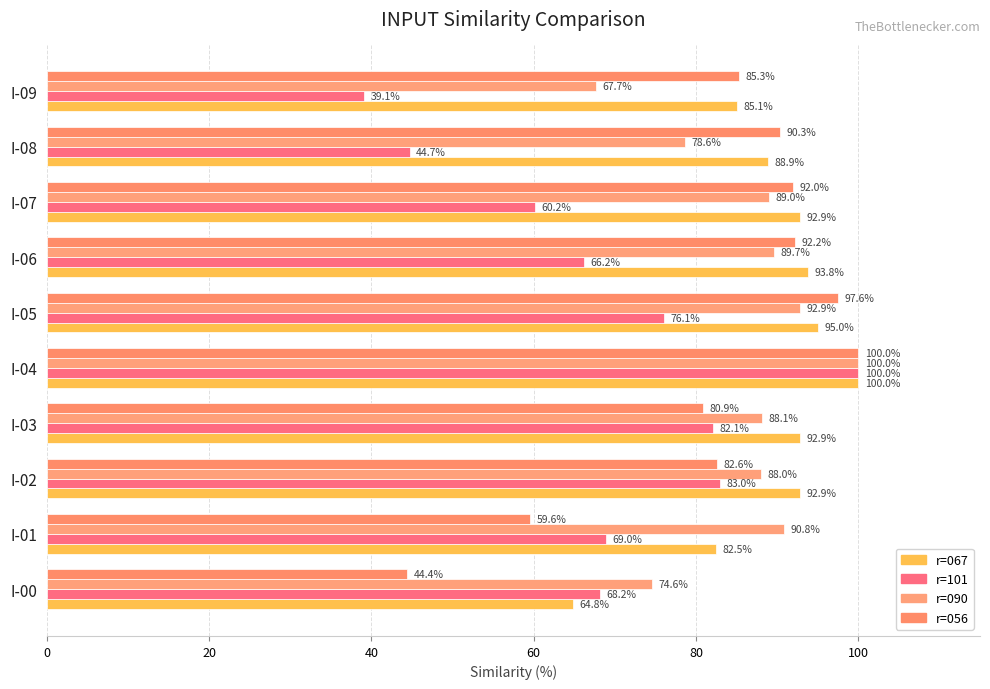

How many data points in r=056 are above 90?

5